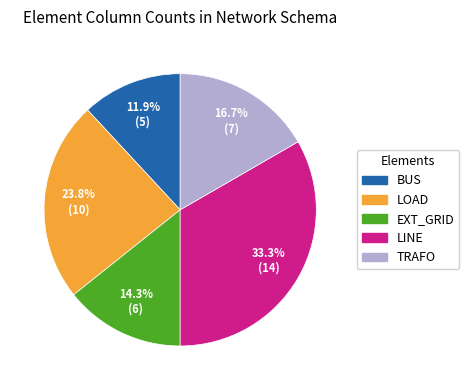

Is there a majority slice in this chart?

No